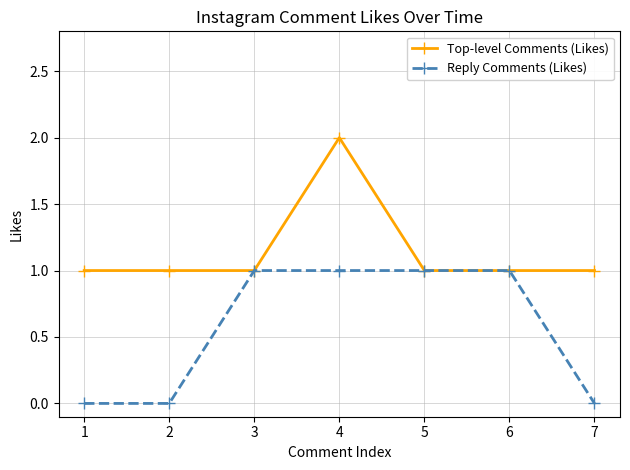

Count the Reply Comments (Likes) values in the range 0 to 1.

7